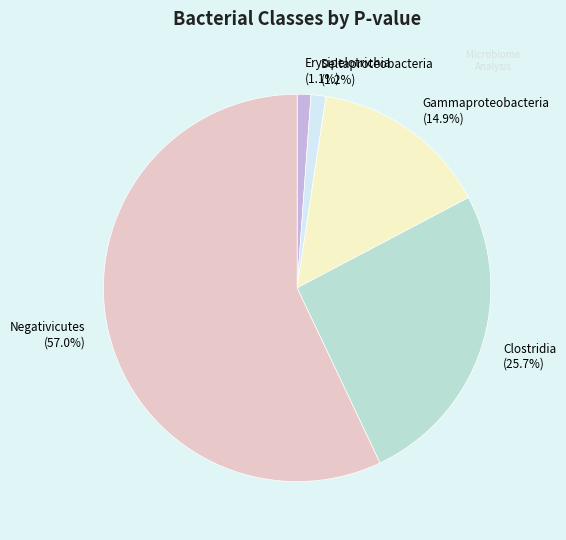

To the nearest percent, what is the average slice percentage?

20%